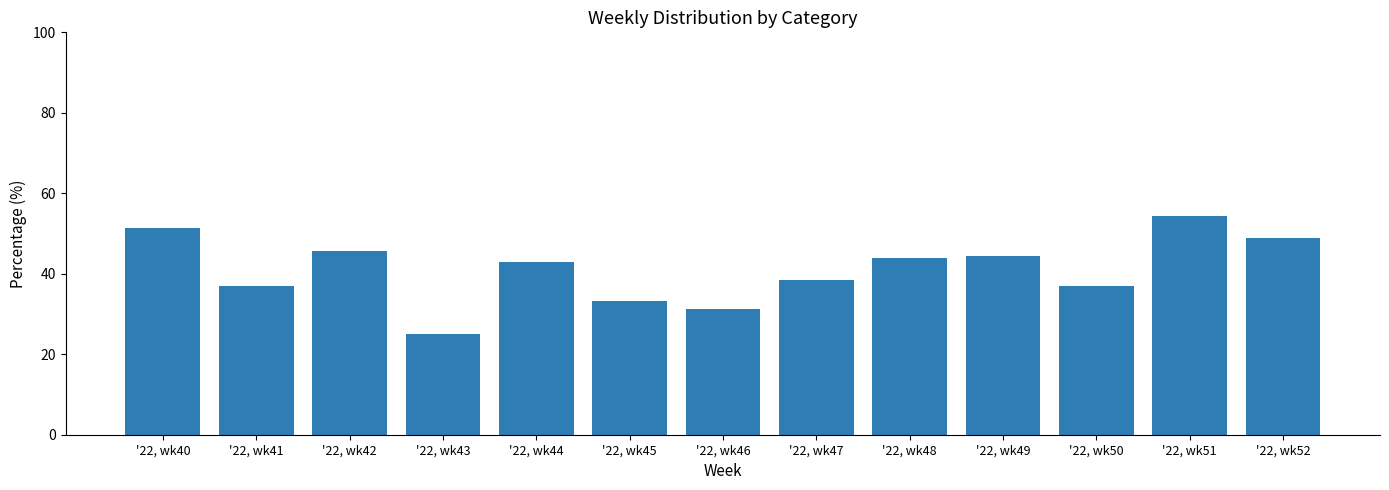

Count the number of data series in this chart.

1